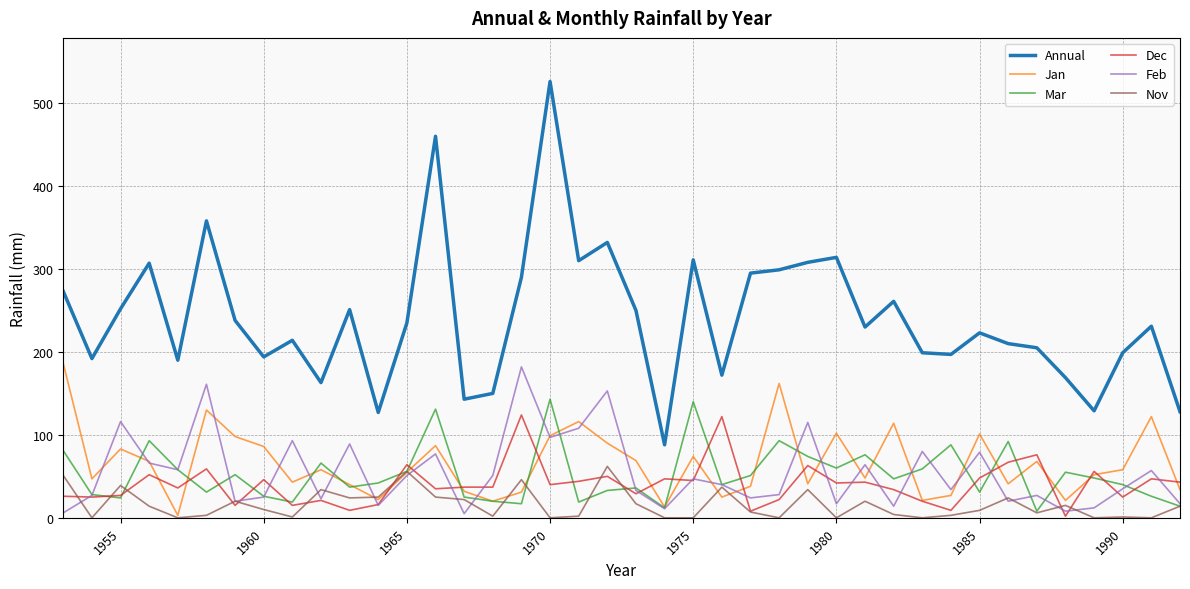

In Feb, how many points are higher than both neighbors (excluding endpoints)?

14